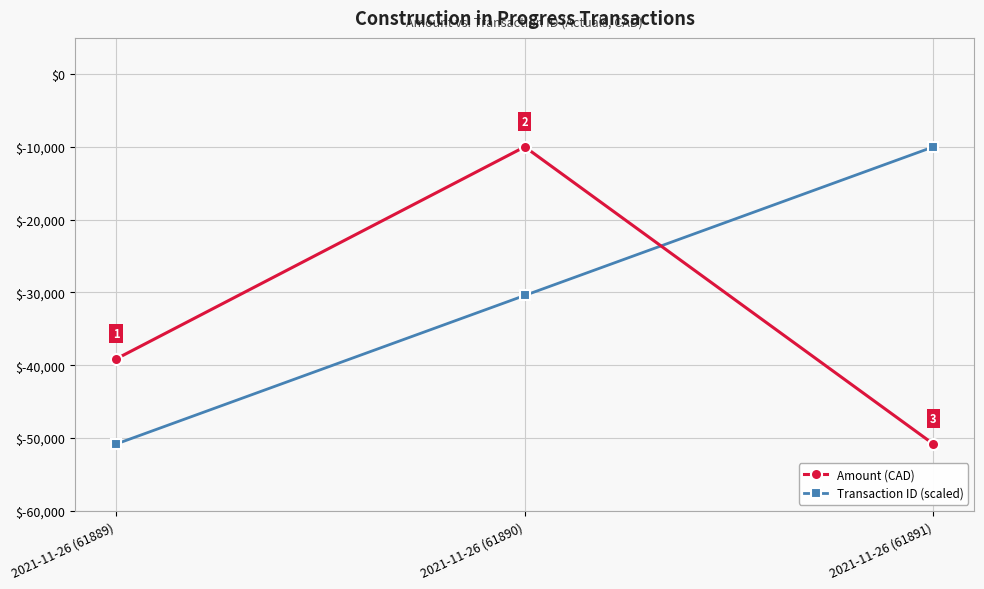

Where does the Transaction ID (scaled) series first go above -30414?

2021-11-26 (61891)